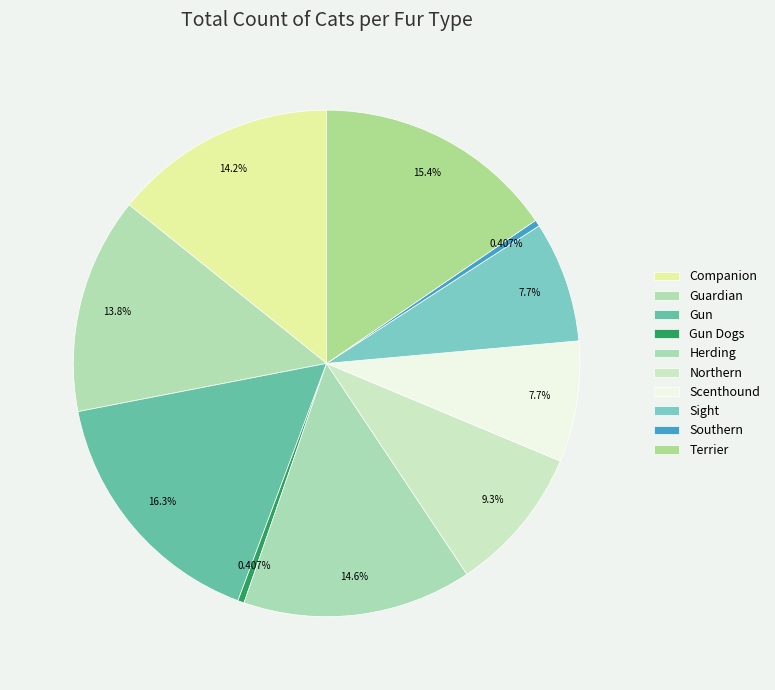

What percentage do Gun and Guardian together represent?

30.1%